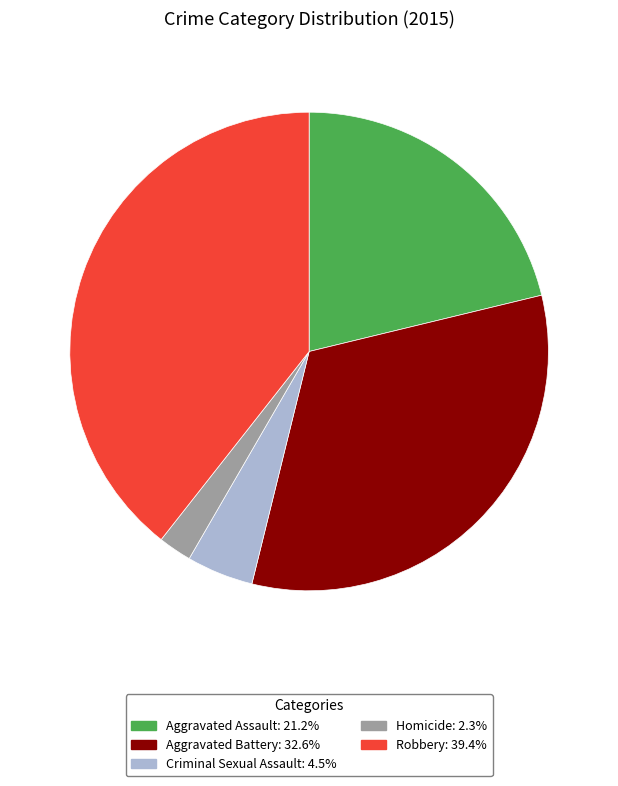

What is the largest slice in the pie chart?

Robbery